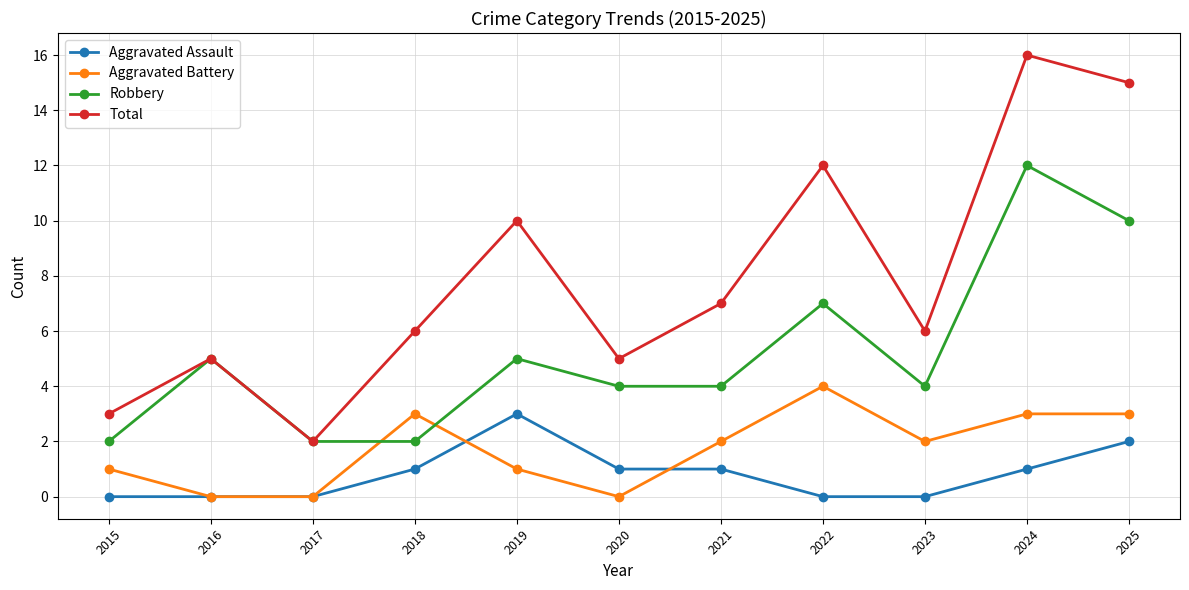

Rank the series by their maximum value, from lowest to highest.

Aggravated Assault, Aggravated Battery, Robbery, Total